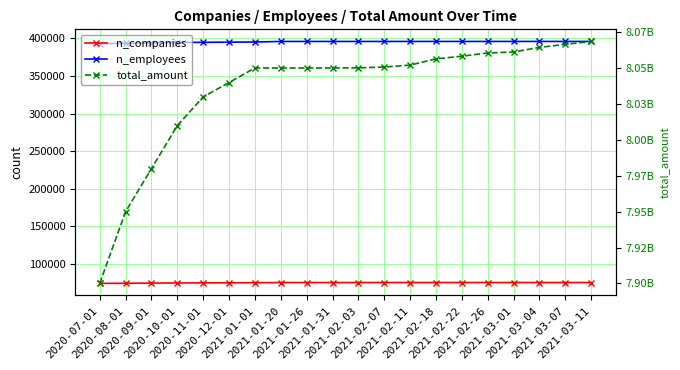

How many values in the n_employees series are below 395946?

10